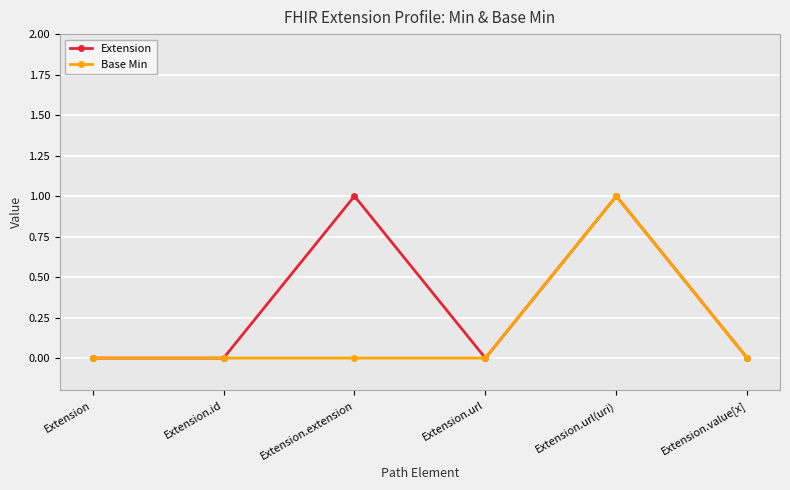

What are all the series names shown in the legend?

Extension, Base Min